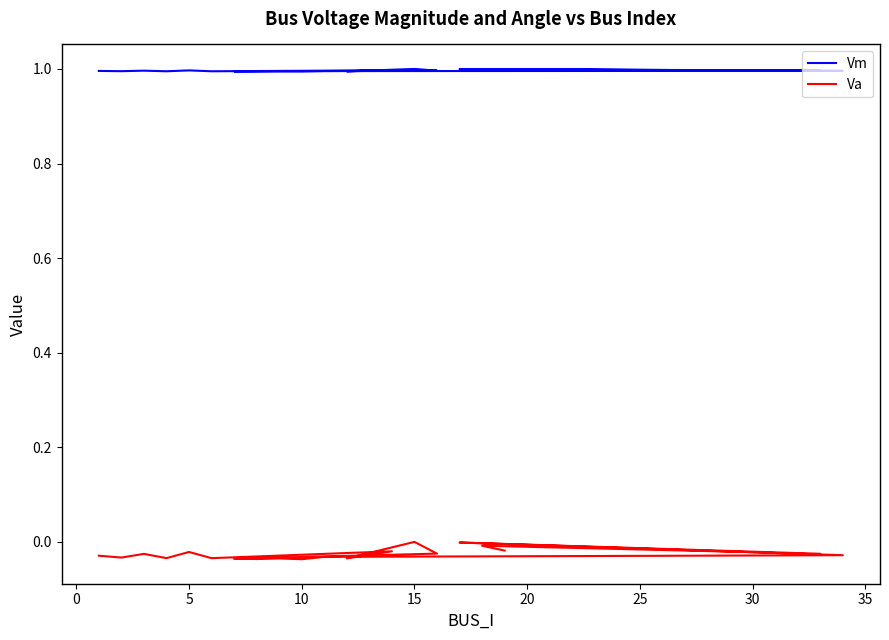

True or false: Vm has more than 0 interior local peaks.

True